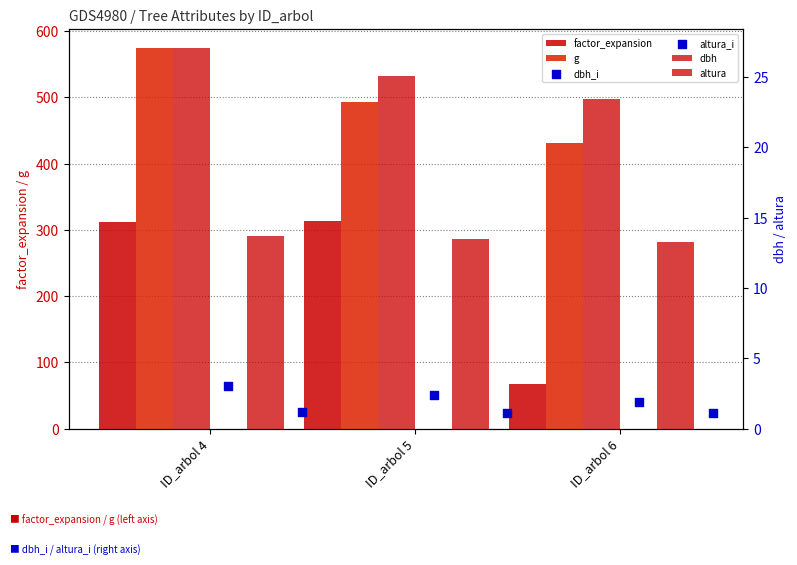

Which series has the largest Y range (max minus min)?

factor_expansion